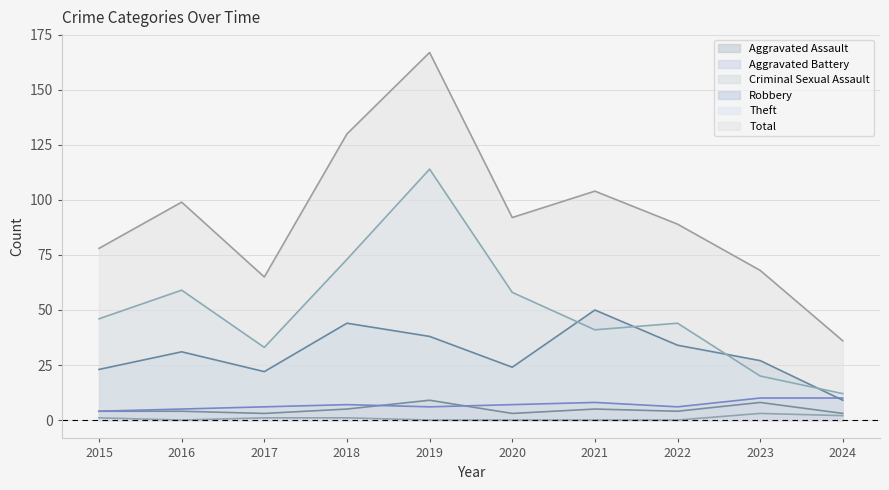

True or false: Theft and Aggravated Battery intersect in this chart.

False